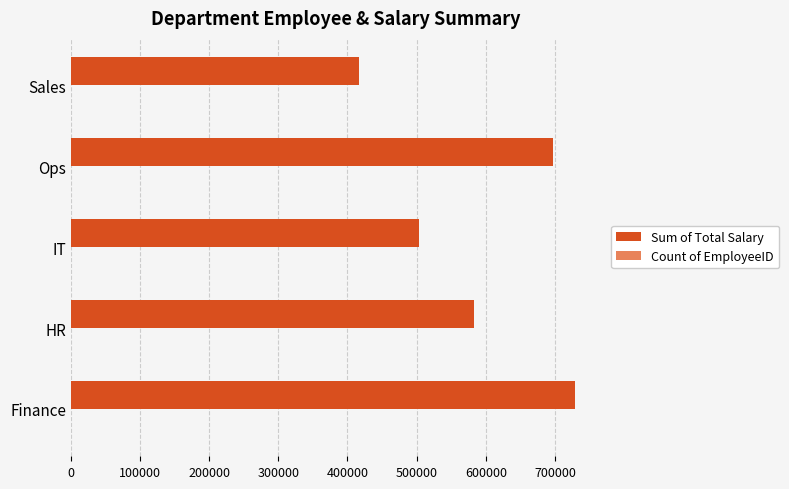

The value of Sum of Total Salary at IT is 698836. True or false?

False